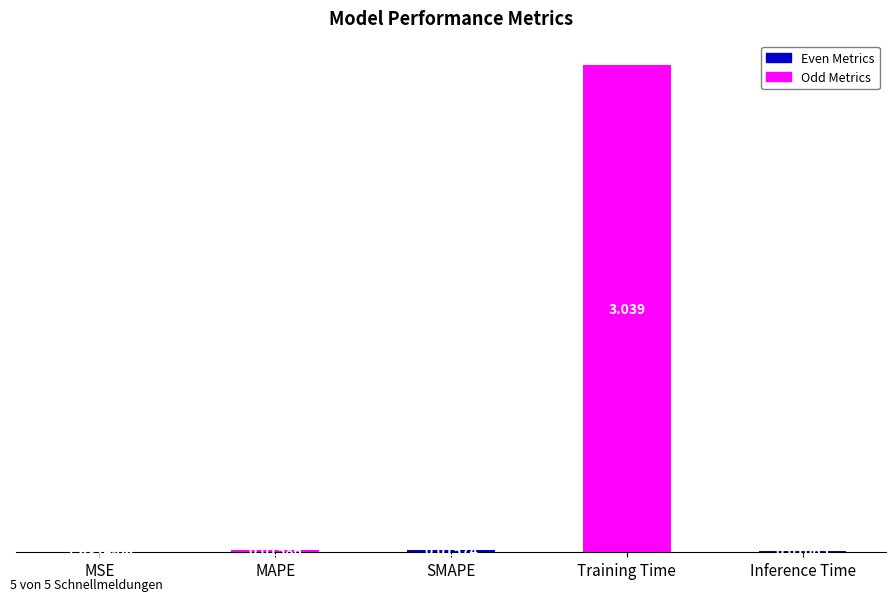

Where is the data nearest to the value 1?

MAPE